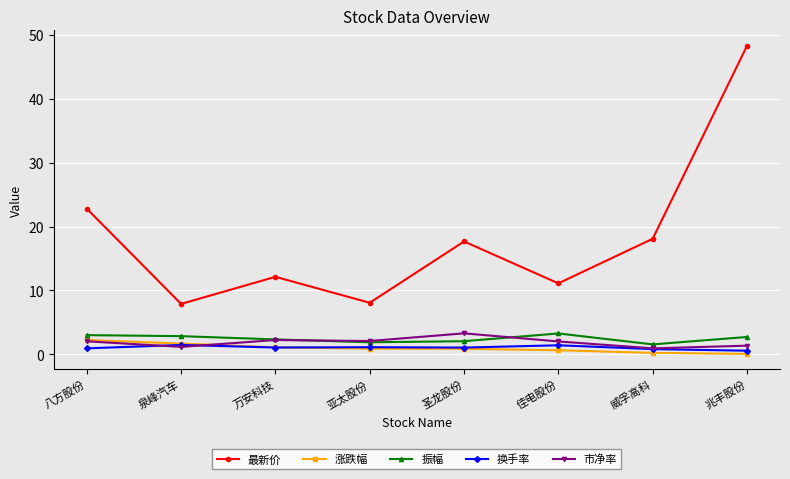

The value of 换手率 at 泉峰汽车 is 1.5. True or false?

True